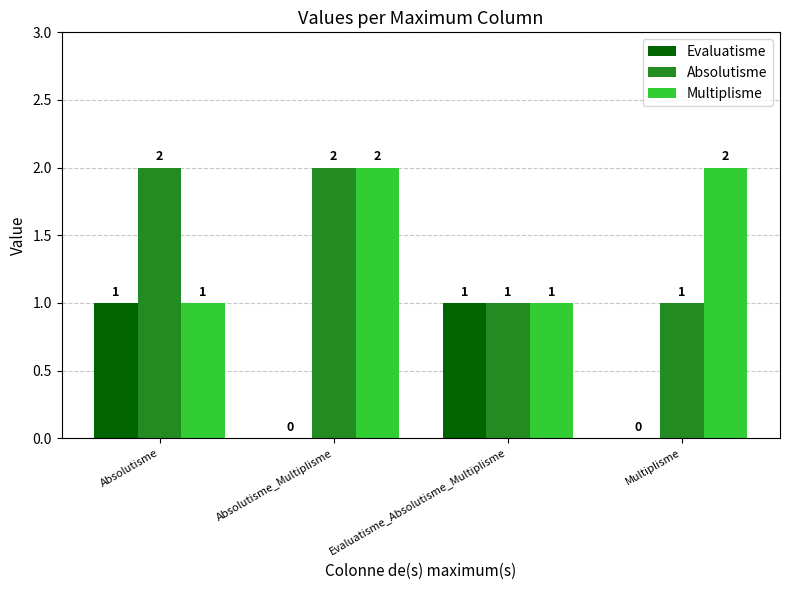

What is the total value across all series at Absolutisme?

4